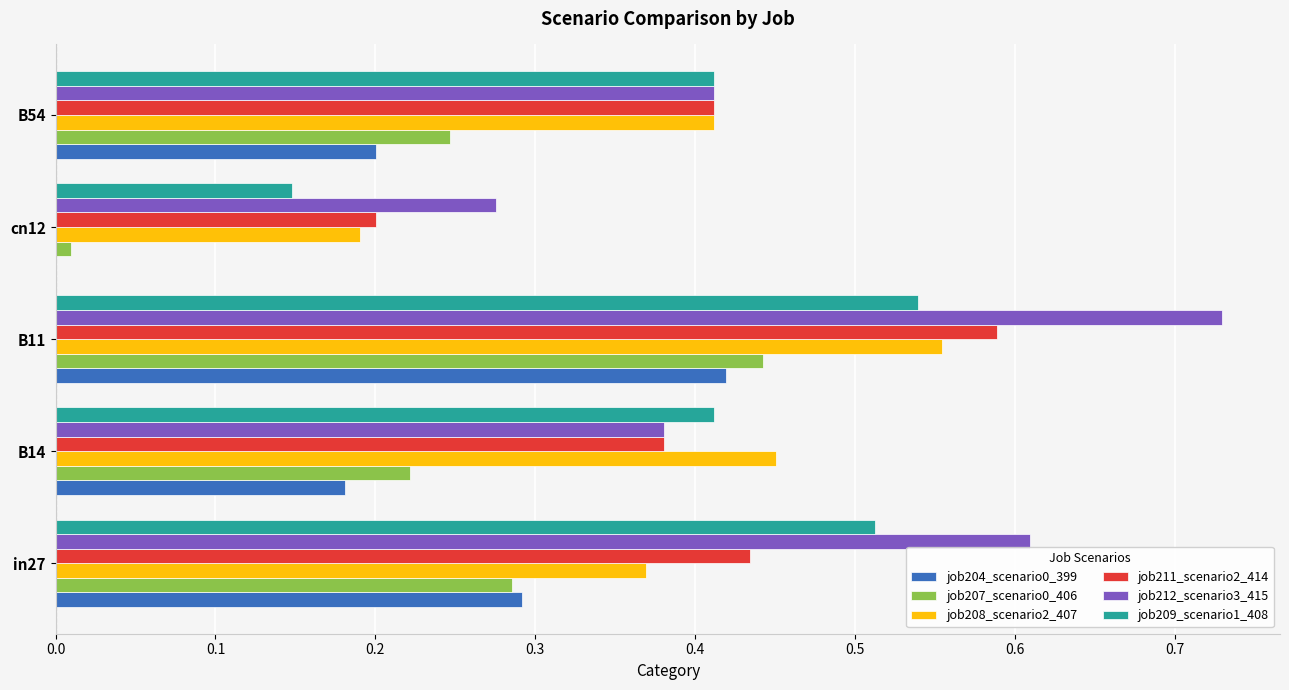

At which label is job211_scenario2_414 closest to 0?

cn12